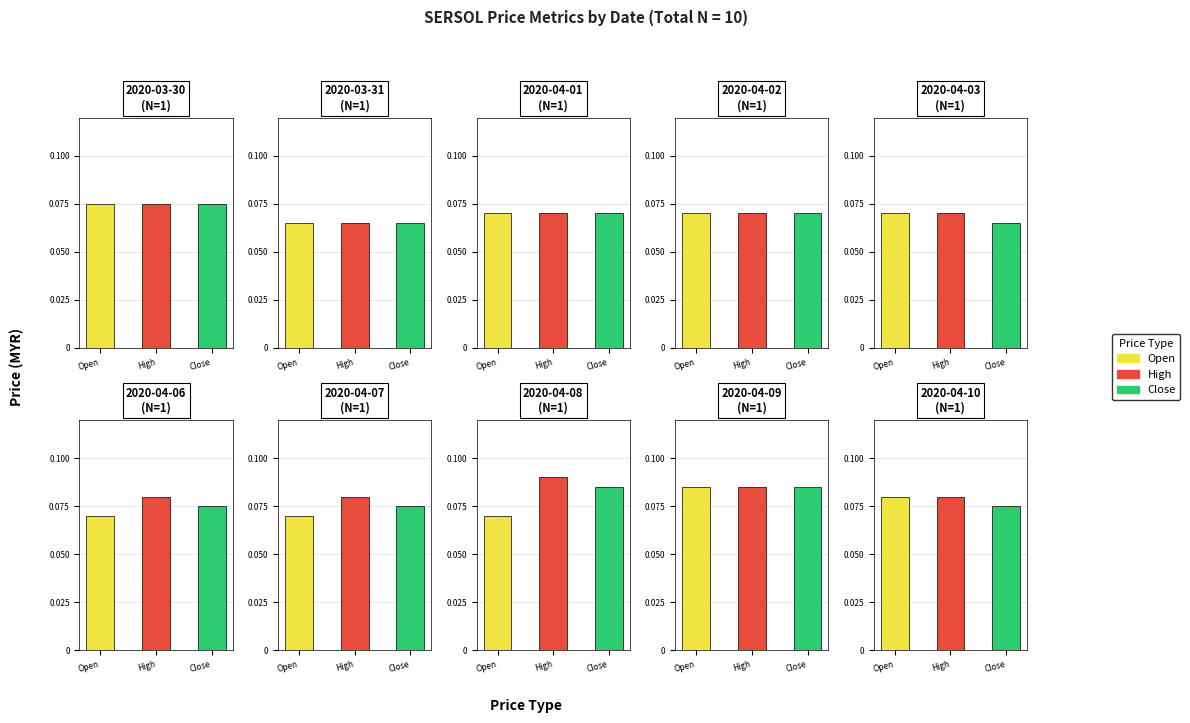

Rank the categories by open value from highest to lowest.

2020-04-09, 2020-04-10, 2020-03-30, 2020-04-01, 2020-04-02, 2020-04-03, 2020-04-06, 2020-04-07, 2020-04-08, 2020-03-31